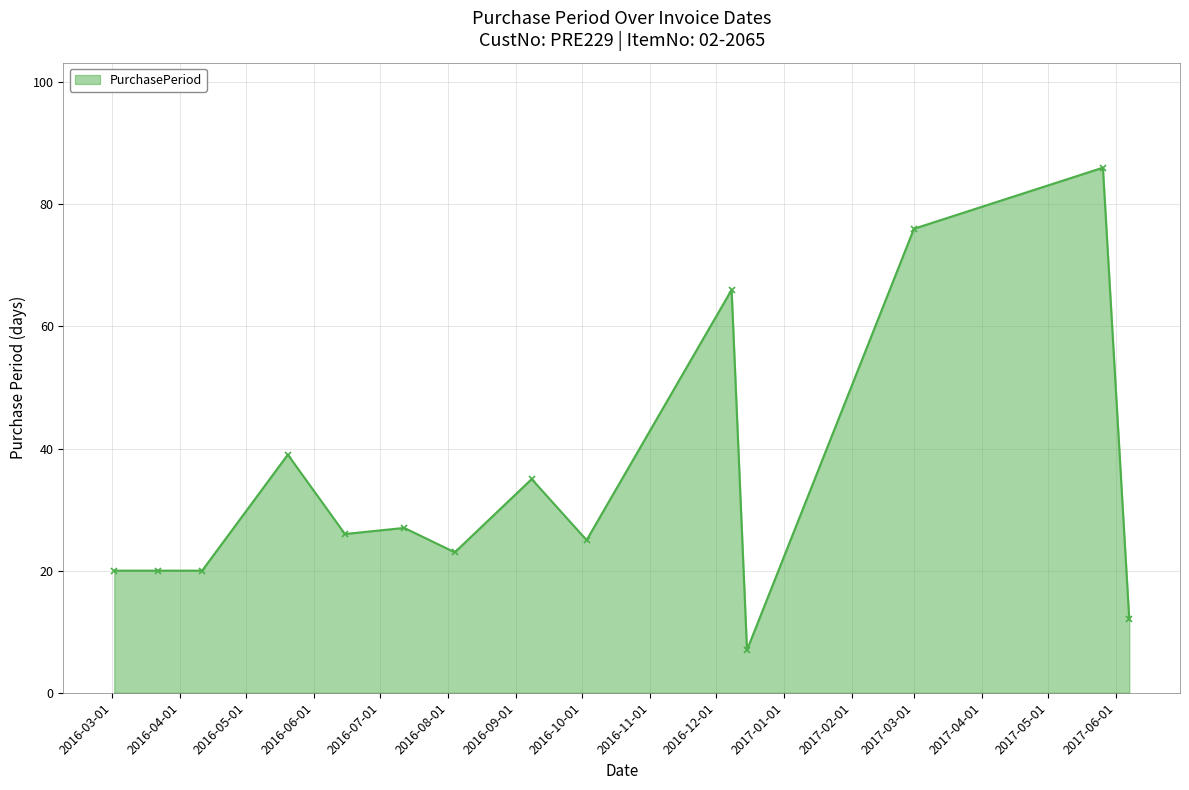

What is the greatest value displayed?

86